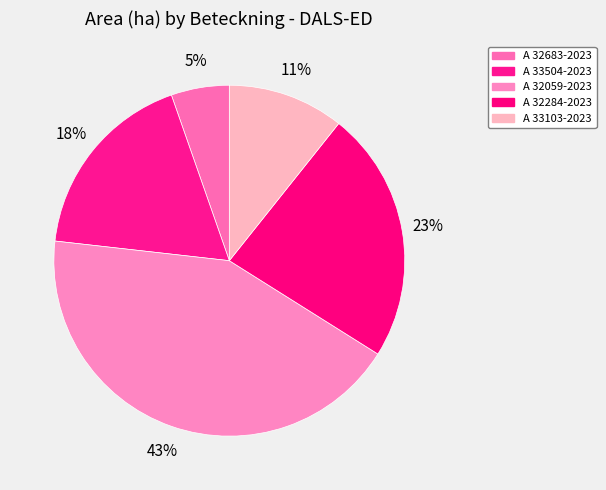

Count the number of slices in the pie.

5